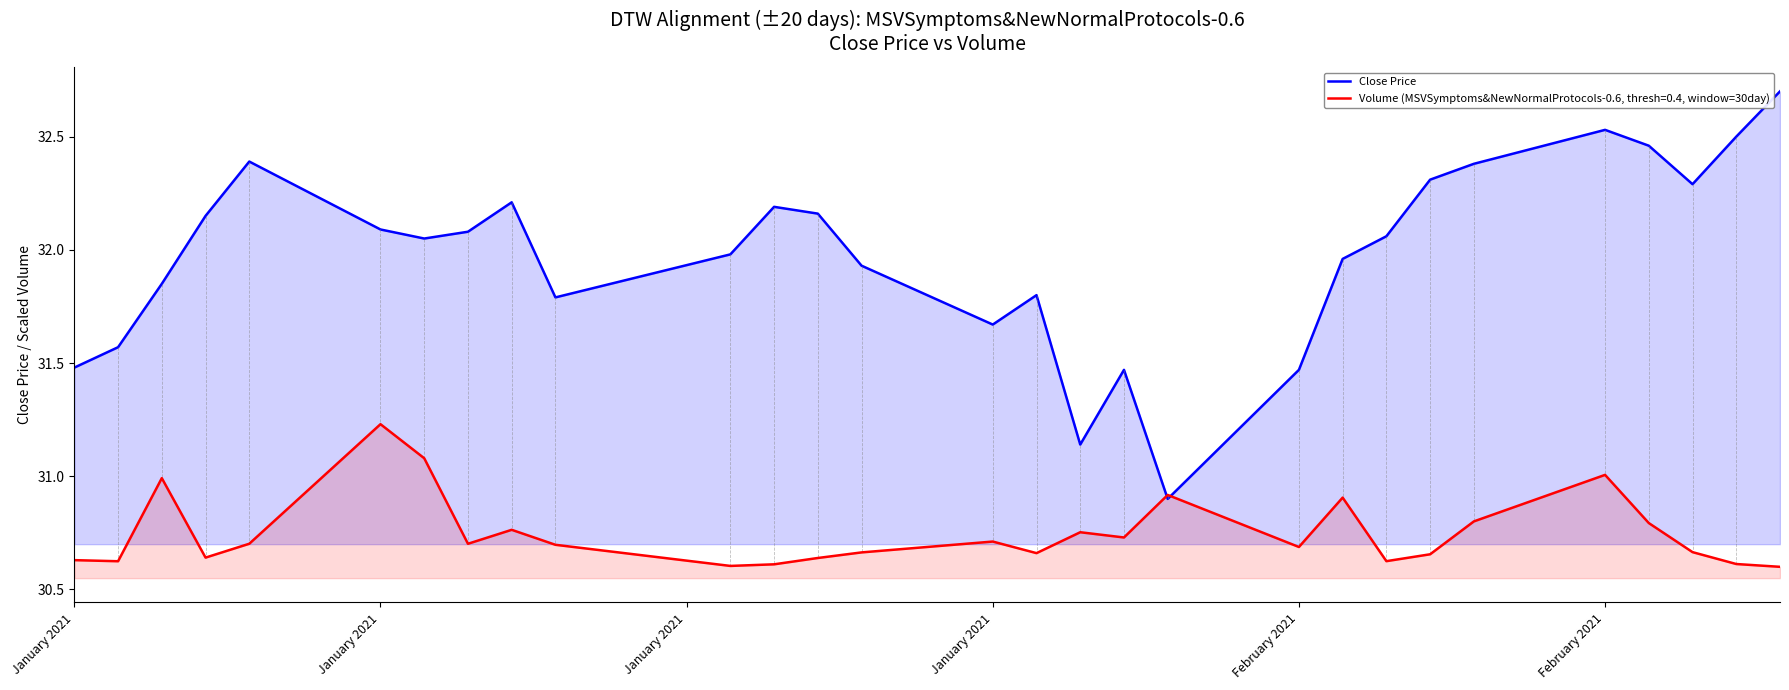

How many distinct data groups are displayed?

2